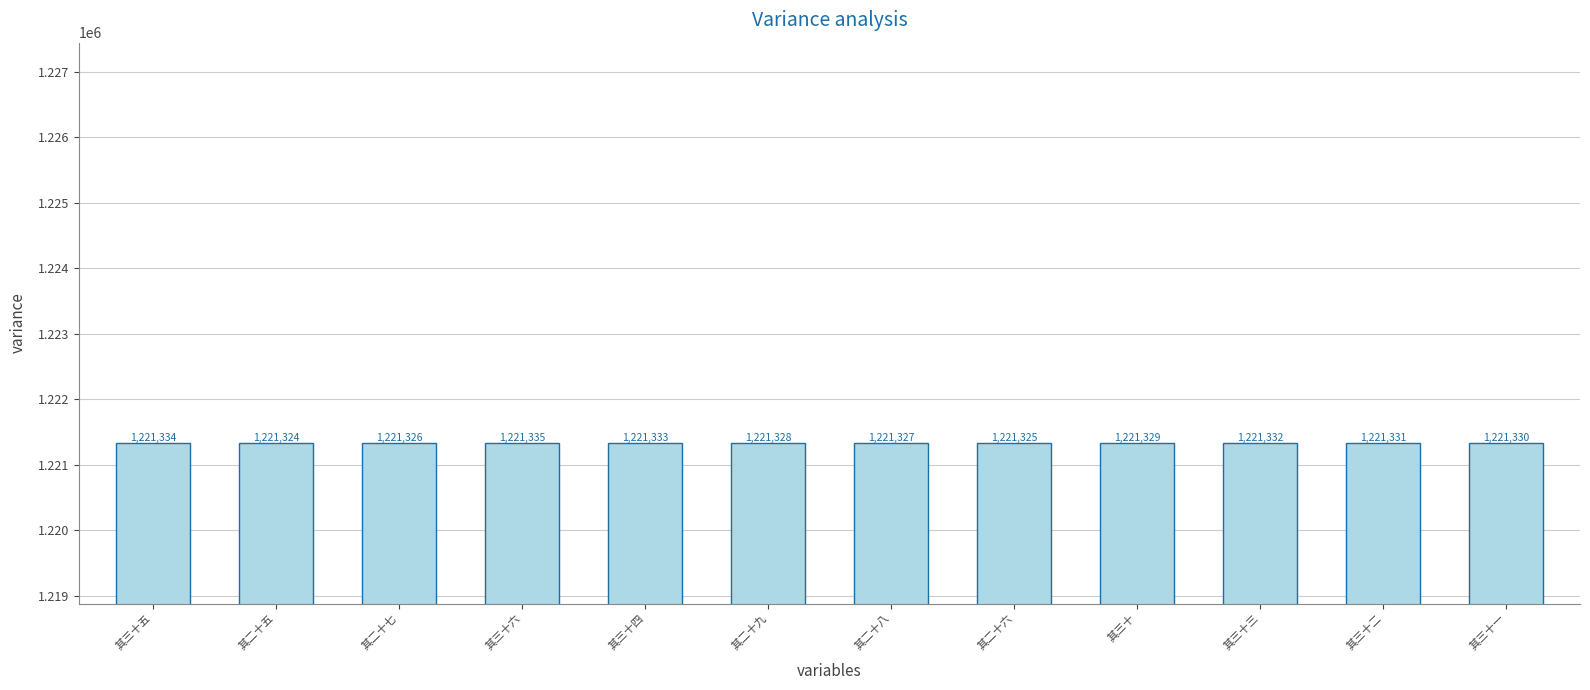

How many categories are shown in the chart?

12